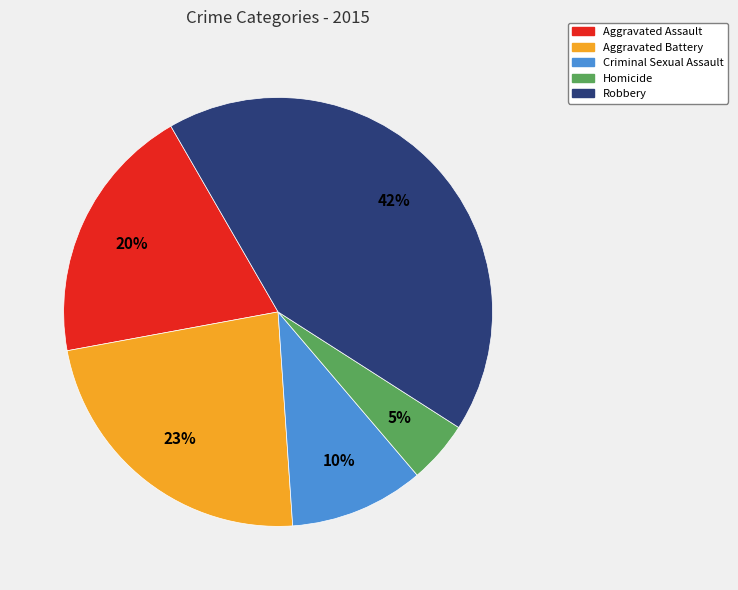

How many slices are in this pie chart?

5